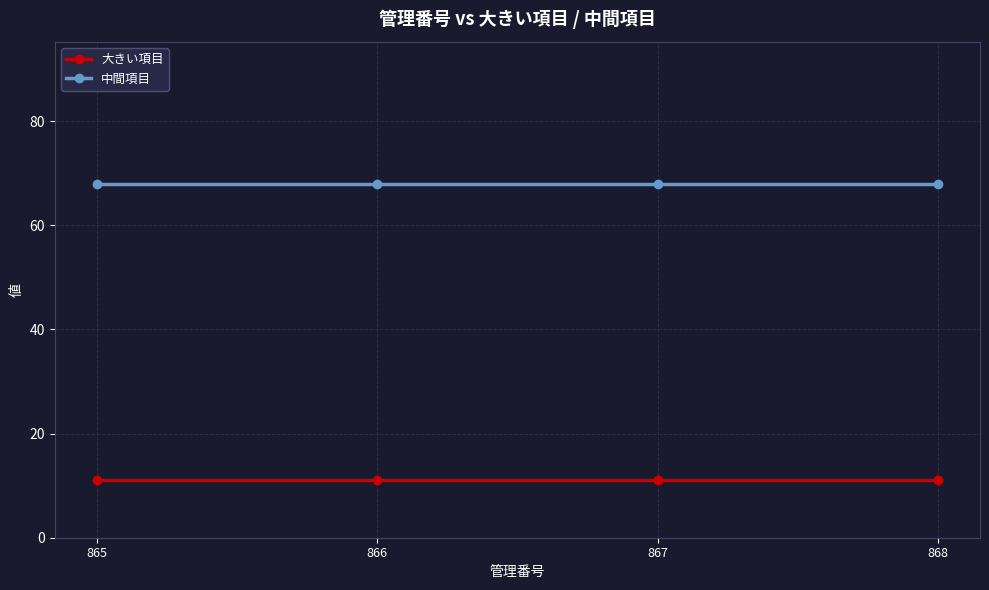

The 中間項目 series shows 68 at 865. True or false?

True